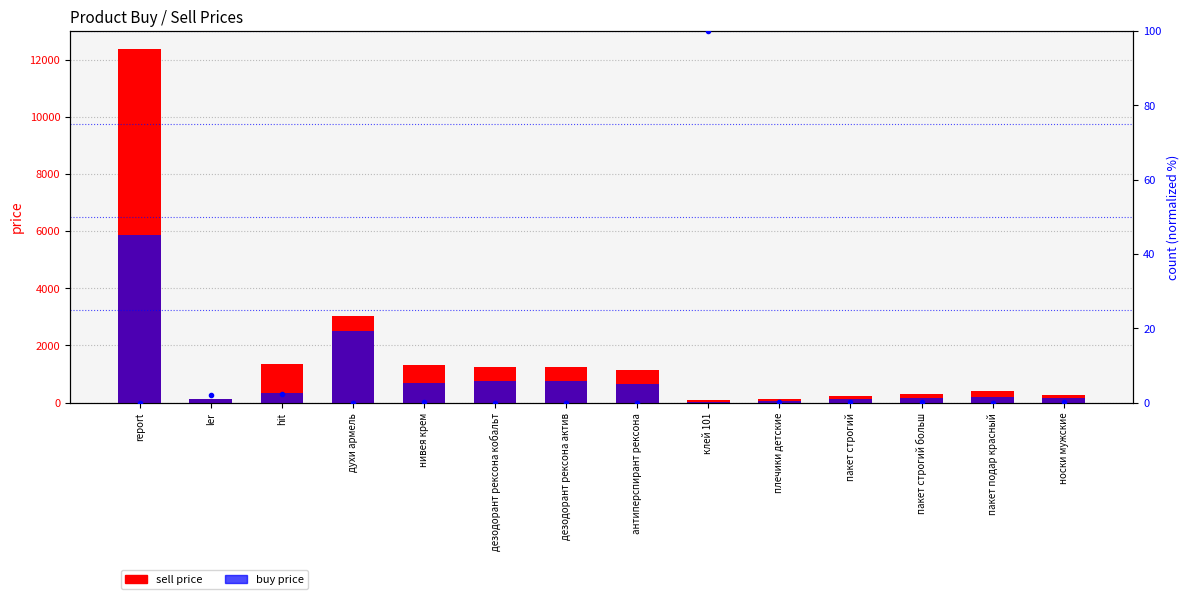

Which series changed the most between духи армель and нивея крем?

buy price